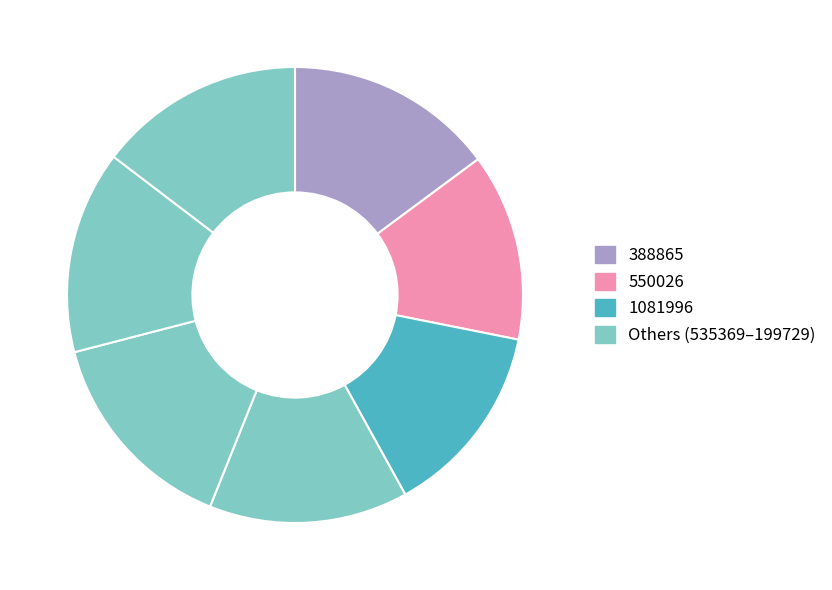

How many slices are in this pie chart?

7